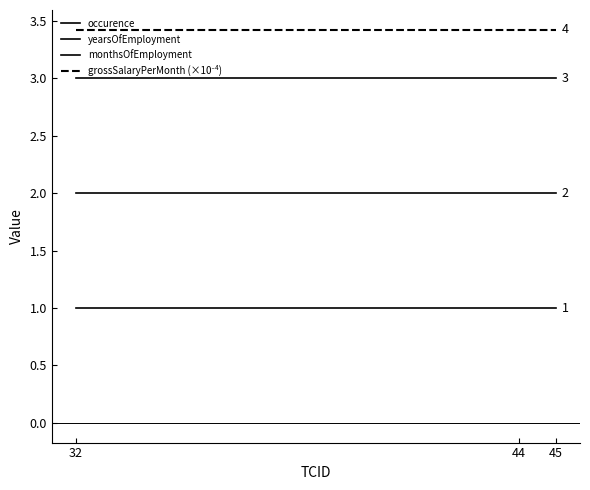

At how many categories does at least one series exceed 2?

3